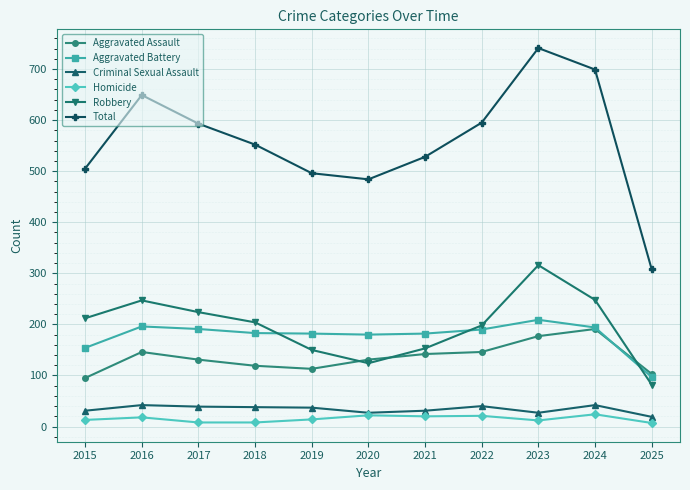

What is the greatest value displayed?

741